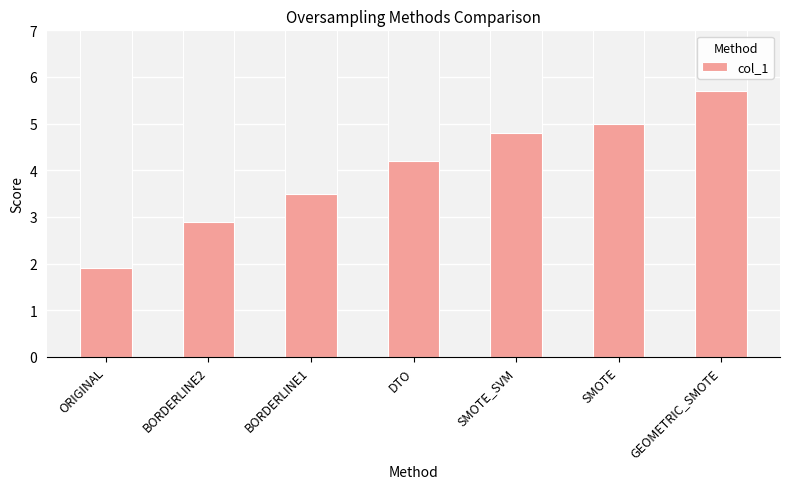

Between BORDERLINE2 and DTO, which is larger?

DTO